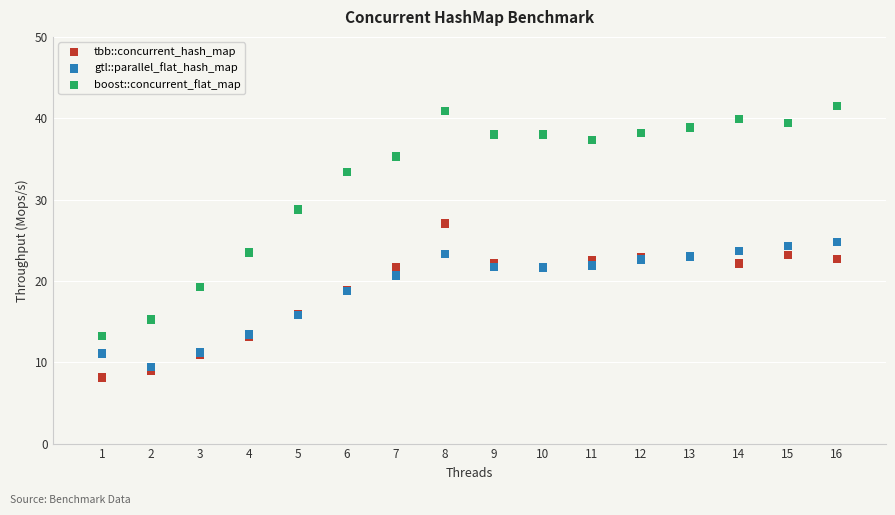

Which series has the widest spread of Y values?

boost::concurrent_flat_map